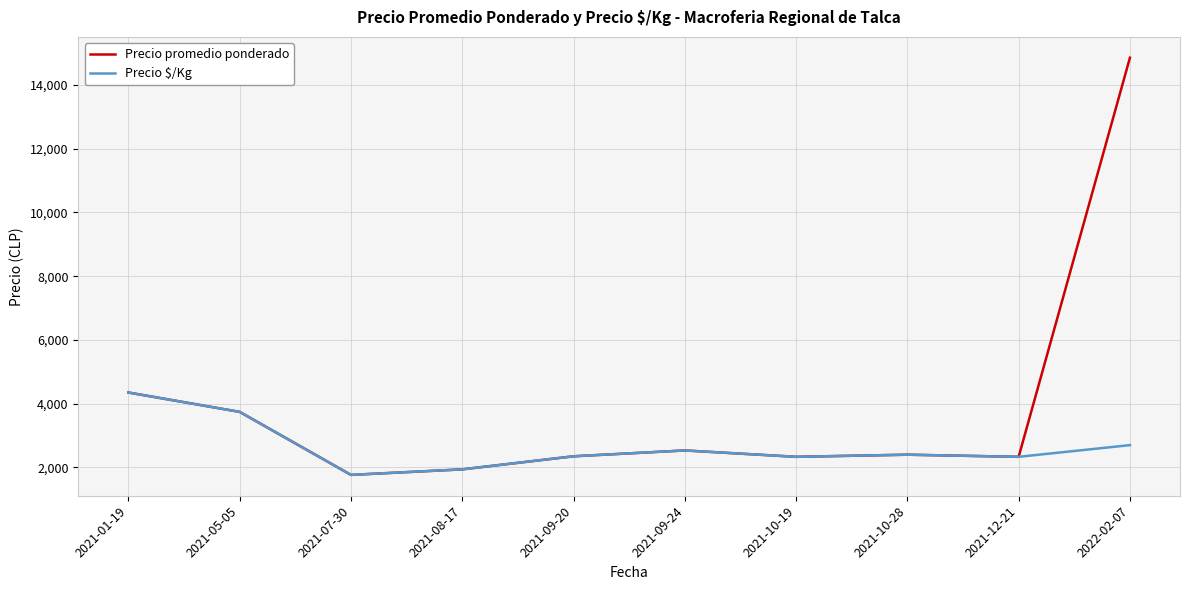

The Precio $/Kg series shows 2350.0 at 2021-09-20. True or false?

True